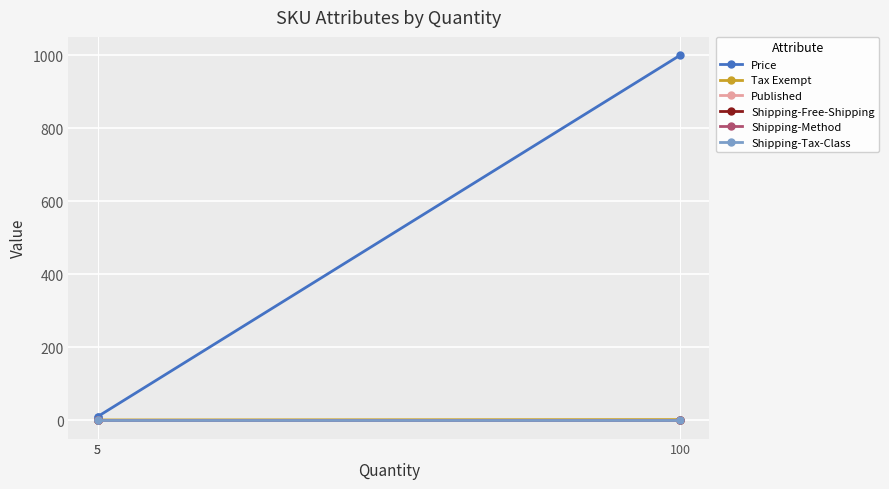

The Tax Exempt series shows 2 at 5. True or false?

False